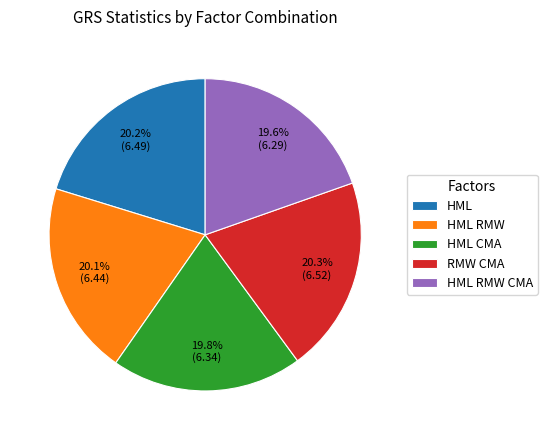

How much of the chart is everything except HML RMW?

79.9%